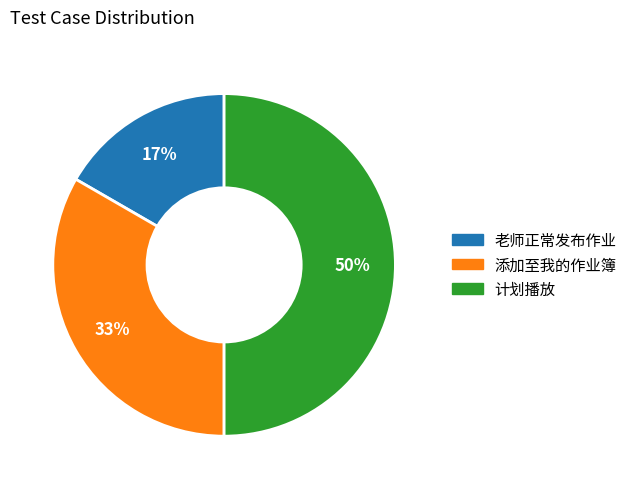

The 老师正常发布作业 slice represents 17% of the pie. True or false?

True